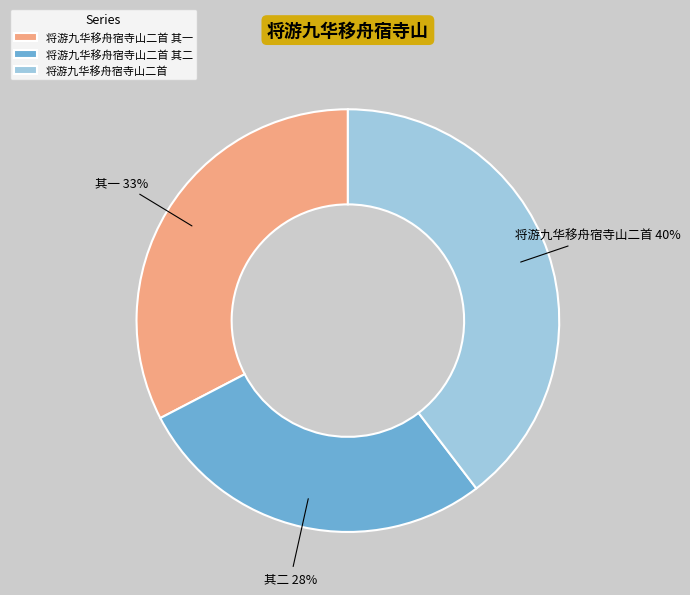

Which slice is the smallest?

将游九华移舟宿寺山二首 其二